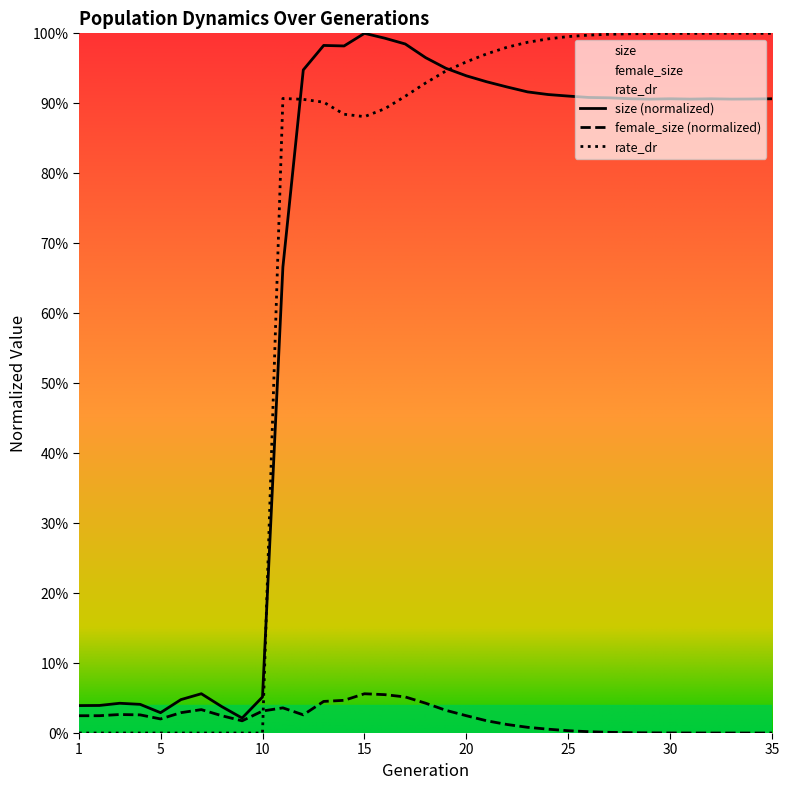

Count the number of data series in this chart.

3